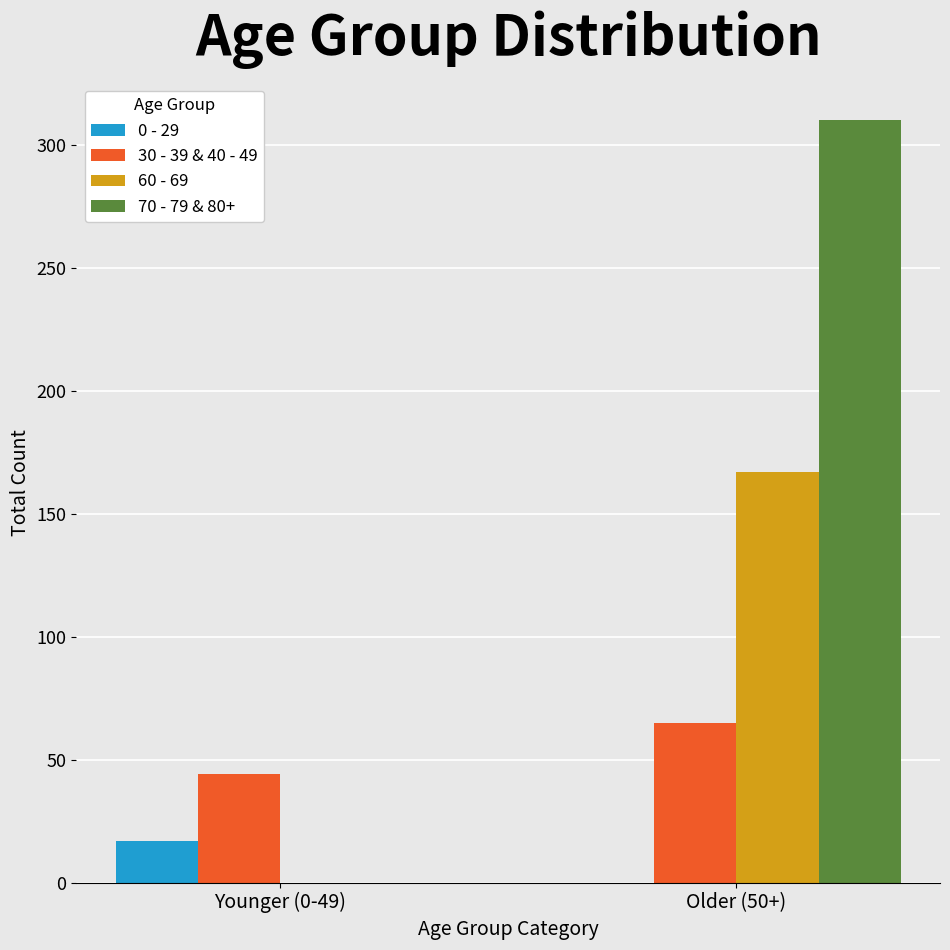

How many categories are shown in the chart?

2